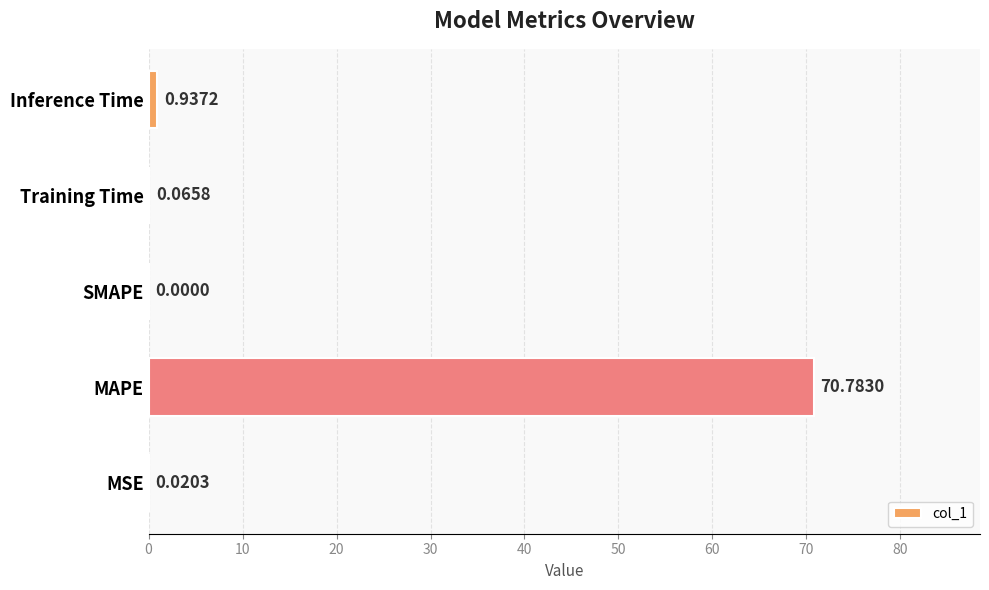

Count the number of categories in the chart.

5